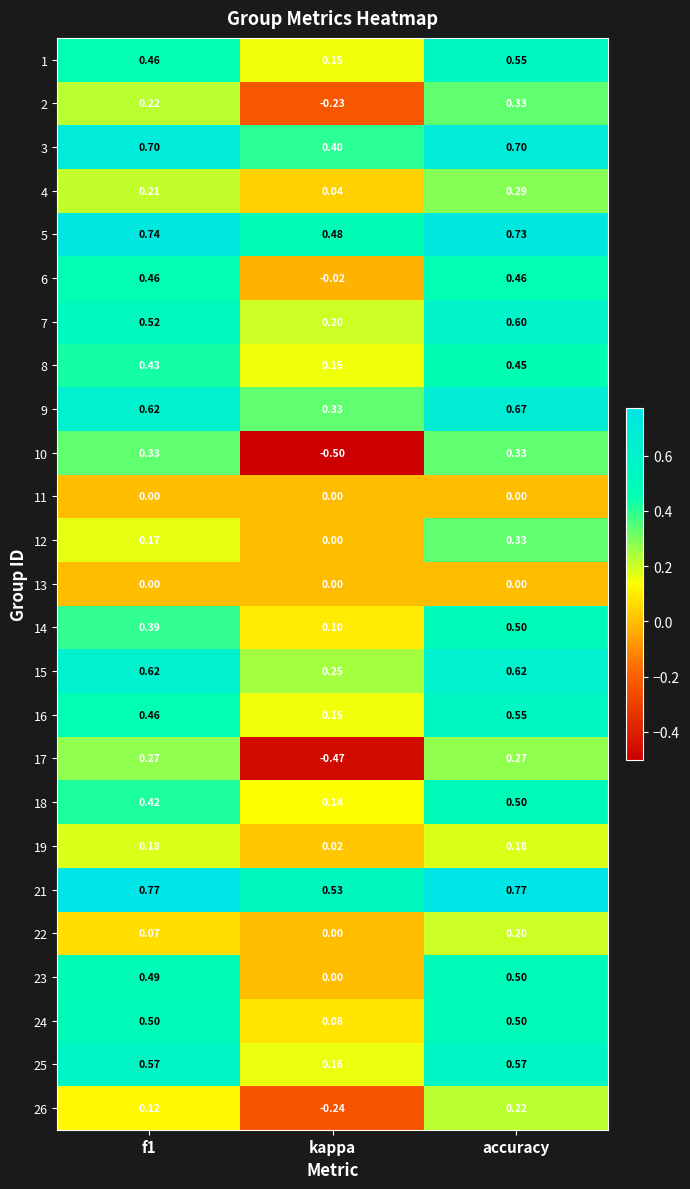

At which category is the sum across all series the highest?

accuracy